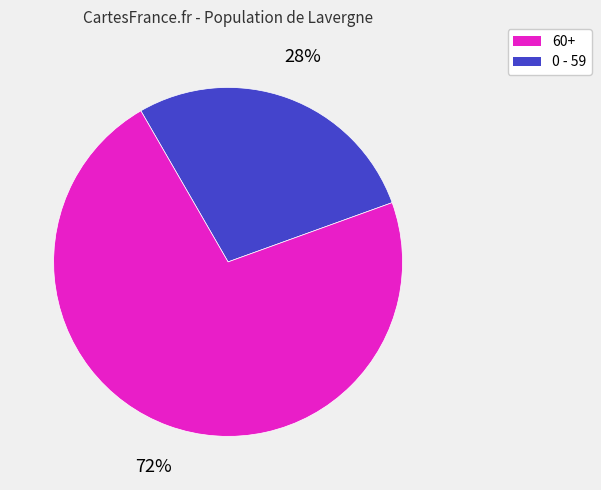

To the nearest percent, what is the difference between the largest and smallest slice percentages?

44%